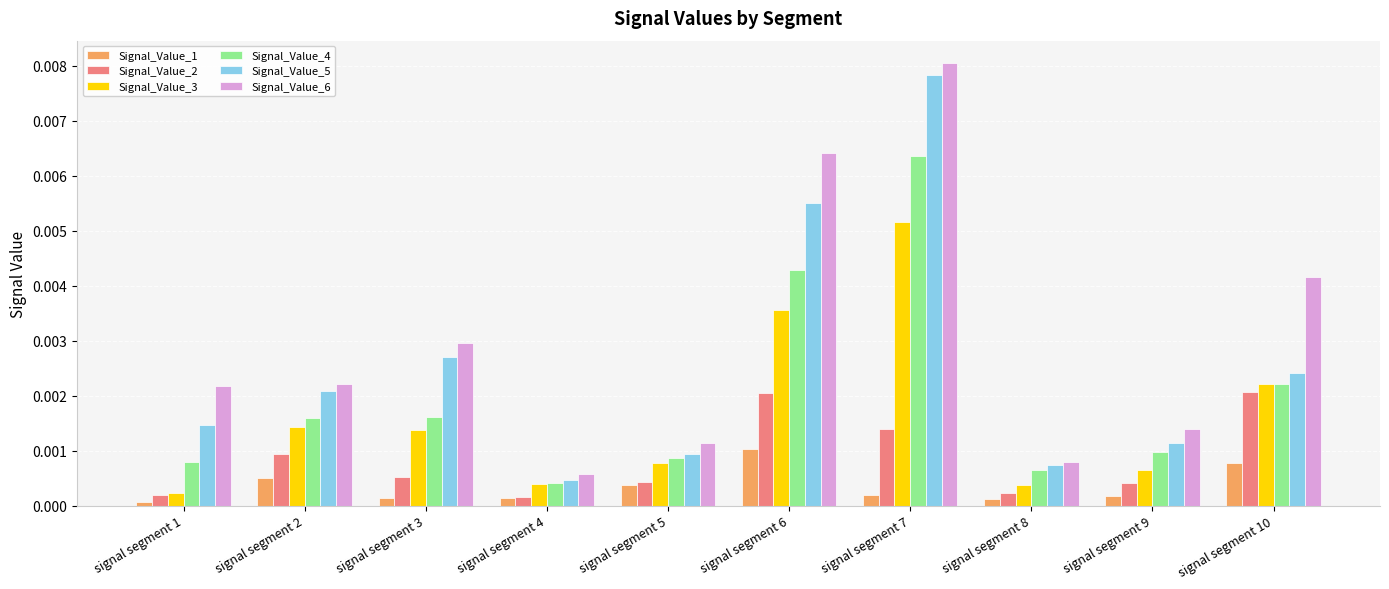

How many groups of bars are there?

10